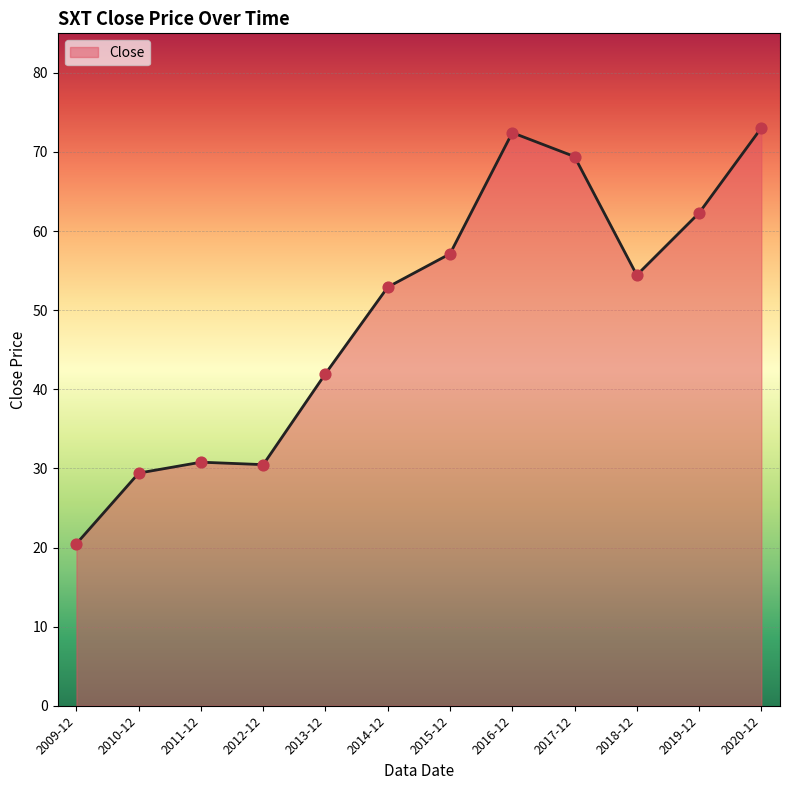

Approximately how many times larger is the value at 2019-12 compared to 2016-12?

0.9